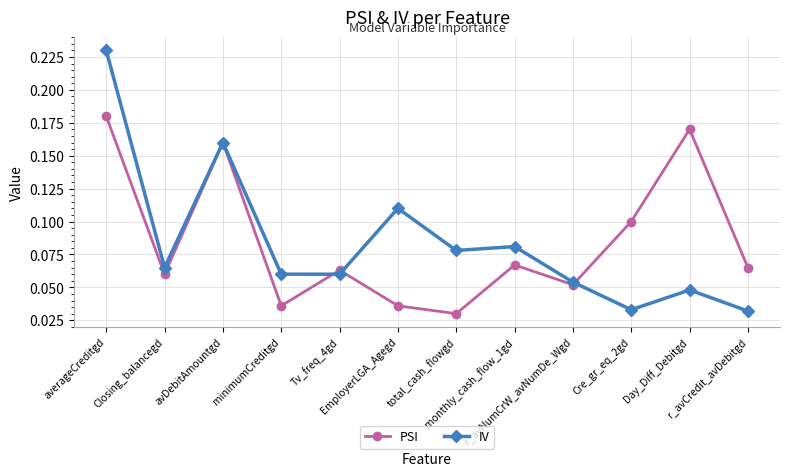

At how many categories does at least one series exceed 0?

12